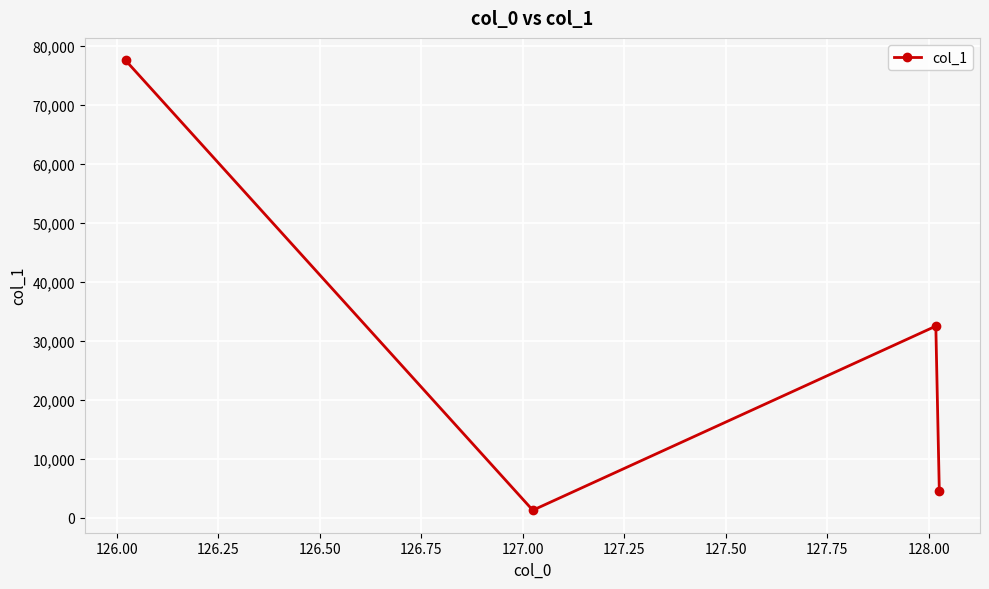

How many interior local valleys (lower than both neighbors) does the data have?

1